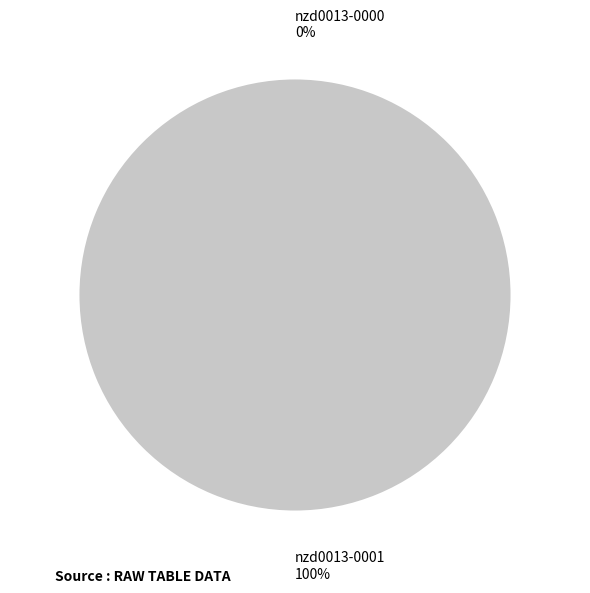

Does nzd0013-0000 account for over 50% of the chart?

No